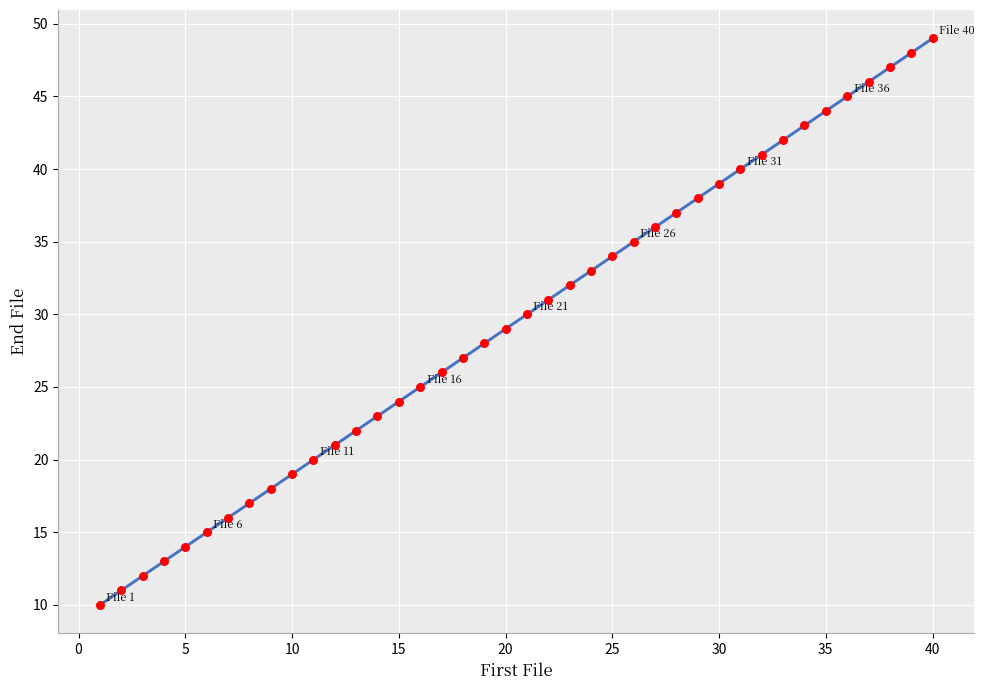

What is the range of X values (max minus min)?

39